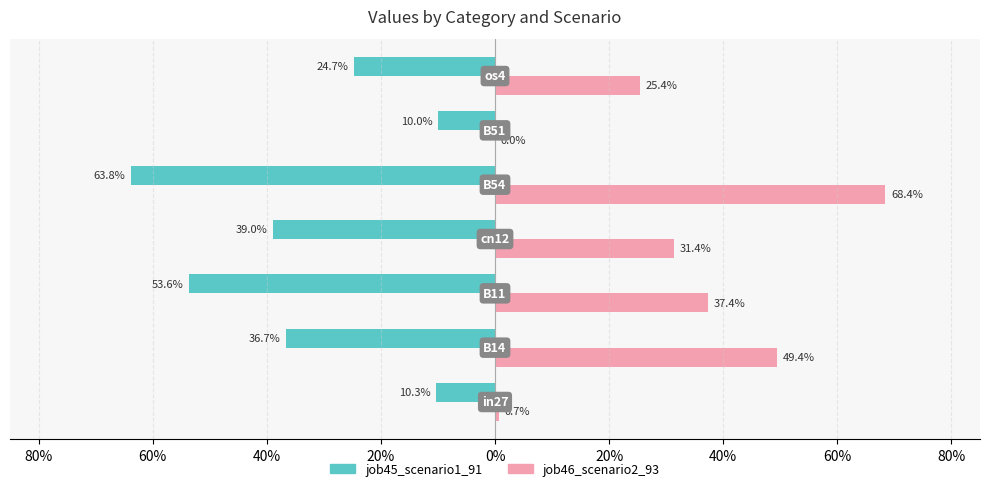

At how many categories does at least one series exceed 0?

6